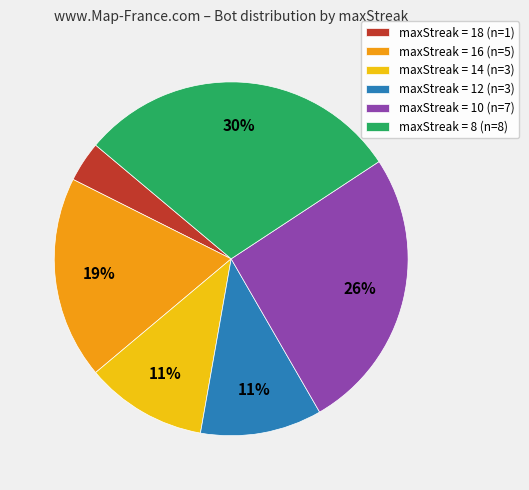

Which slice is the smallest?

maxStreak = 18 (n=1)